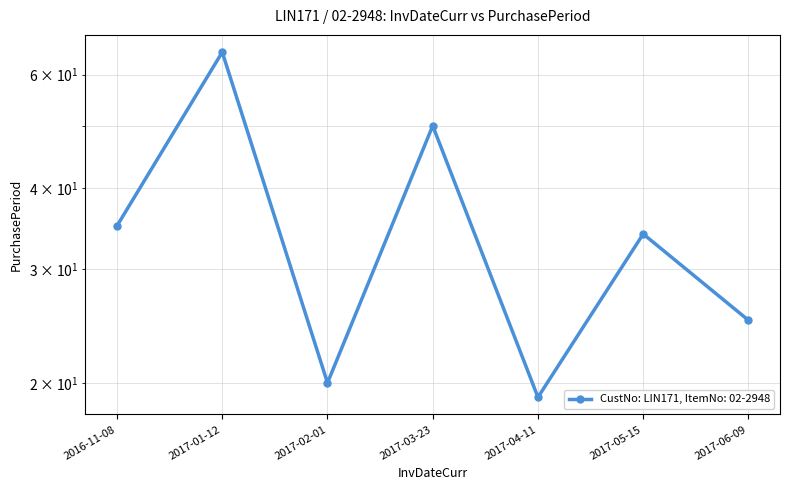

What is the difference between the values at 2017-04-11 and 2017-01-12?

46